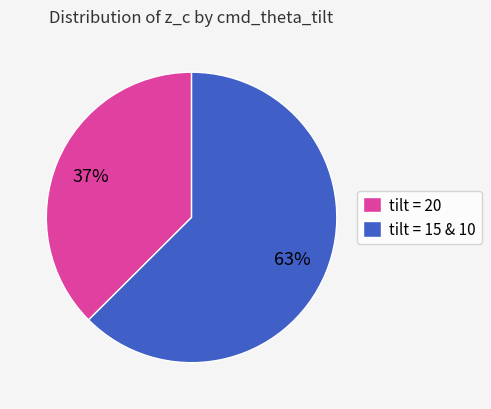

Rank the categories by value from highest to lowest.

tilt = 15 & 10, tilt = 20